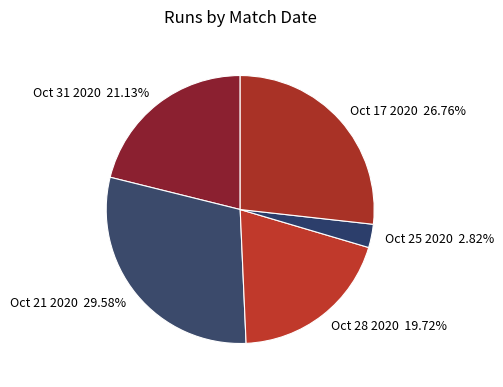

Which slice is the largest?

Oct 21 2020